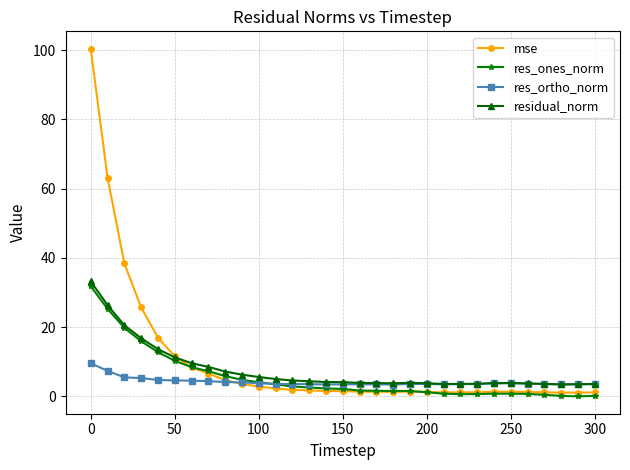

What is the maximum value for mse?

100.4